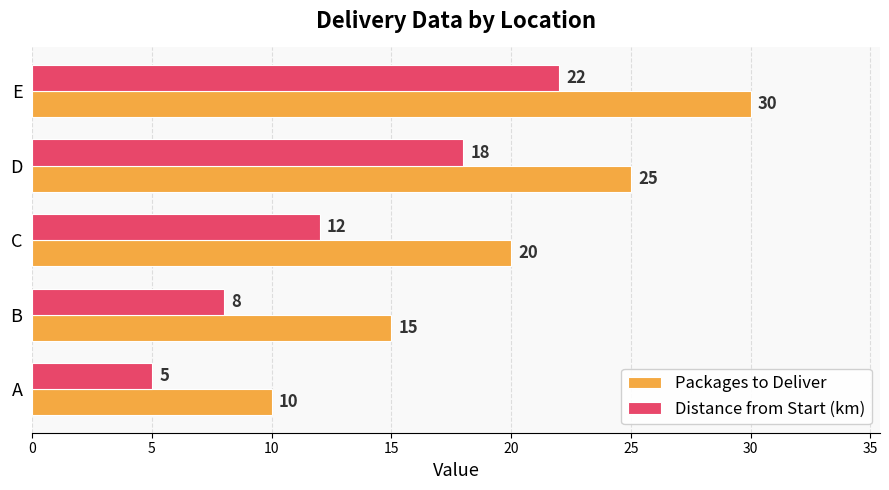

What is the difference between the maximum and minimum values in the Distance from Start (km) series?

17